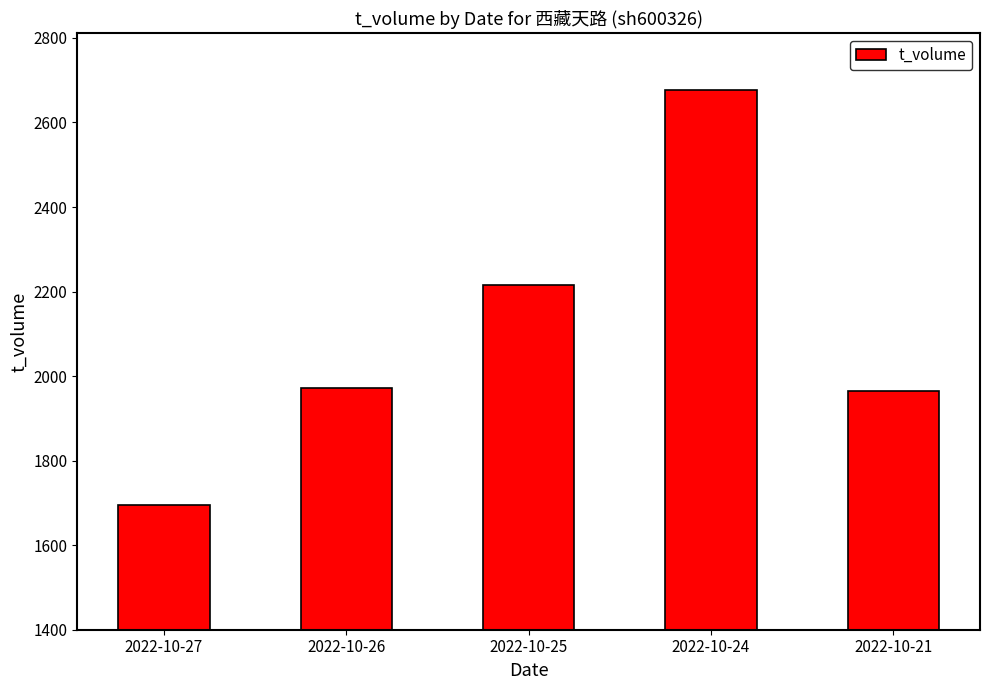

Which has a higher value, 2022-10-24 or 2022-10-27?

2022-10-24